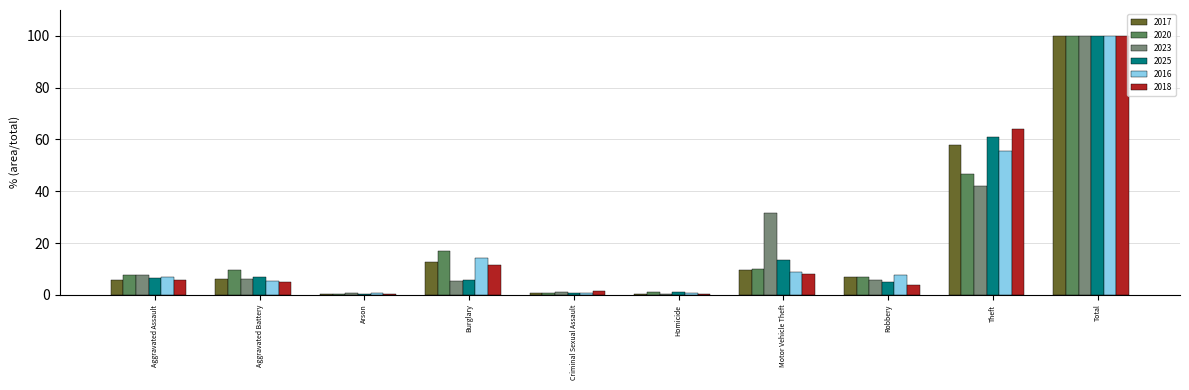

What is the maximum value shown in the chart?

100.0